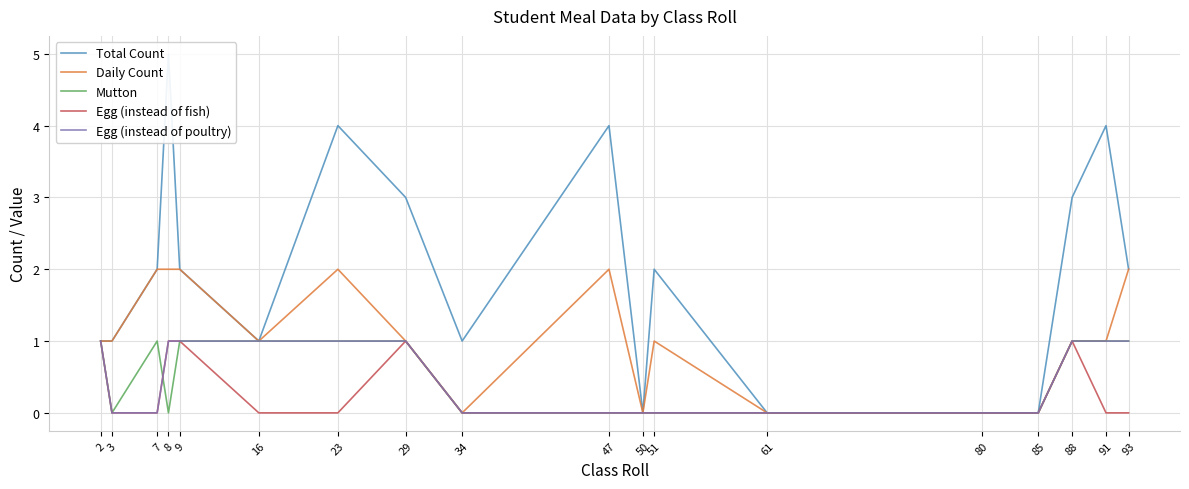

Is the value of Egg (instead of fish) at 16 greater than the value of Total Count at 16?

No